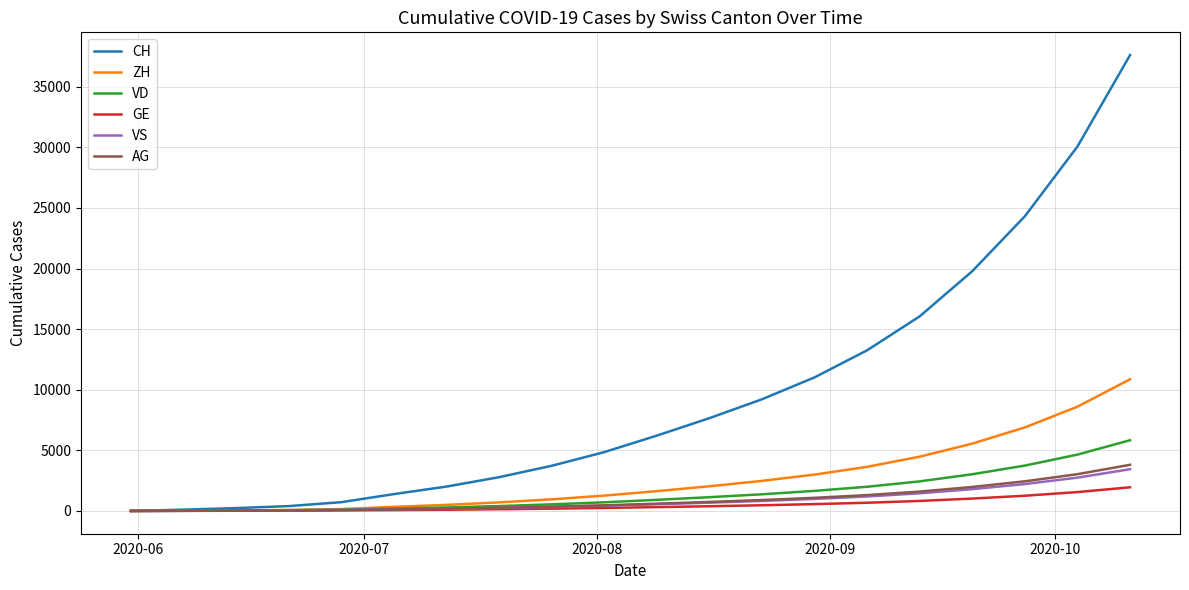

How many lines are shown in the chart?

6